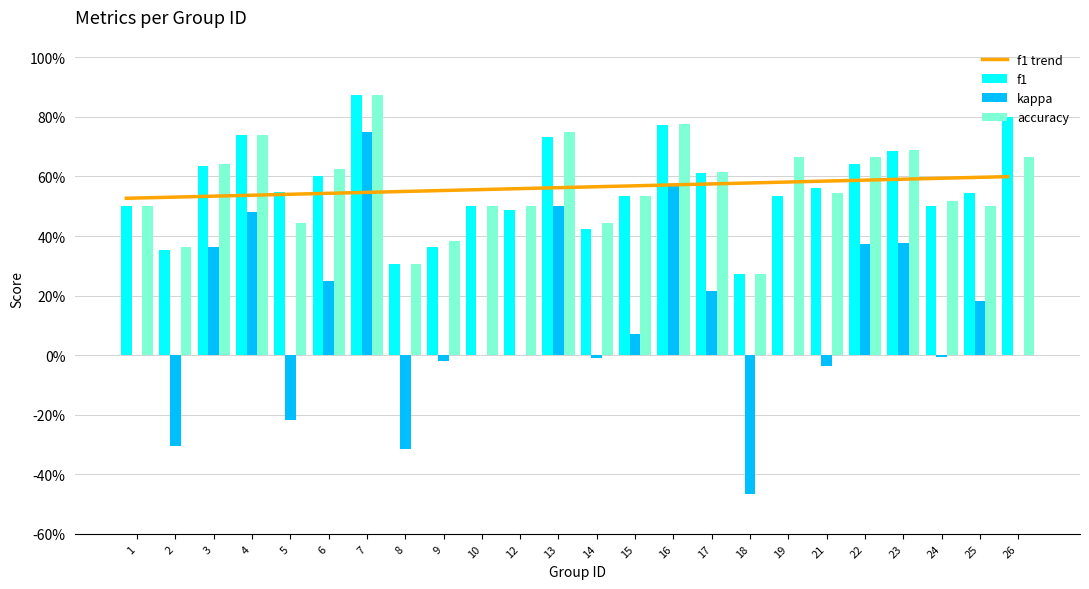

At how many categories does at least one series exceed 0?

24